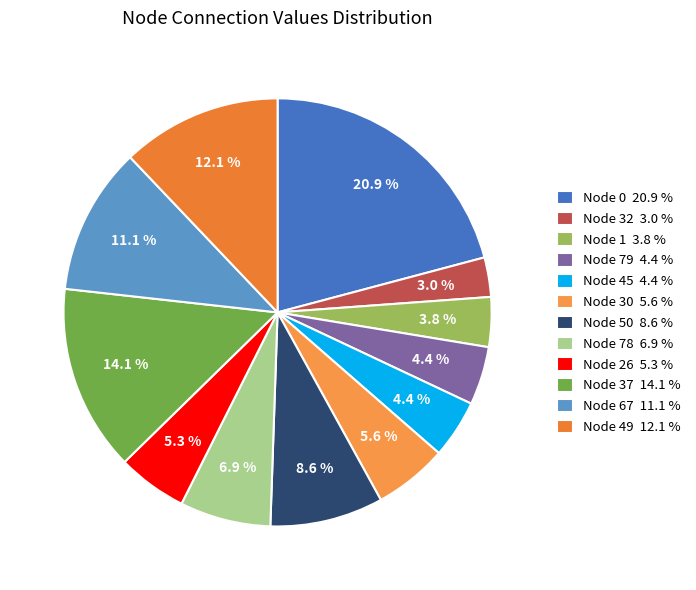

To the nearest percent, what is the difference between the largest and smallest slice percentages?

18%